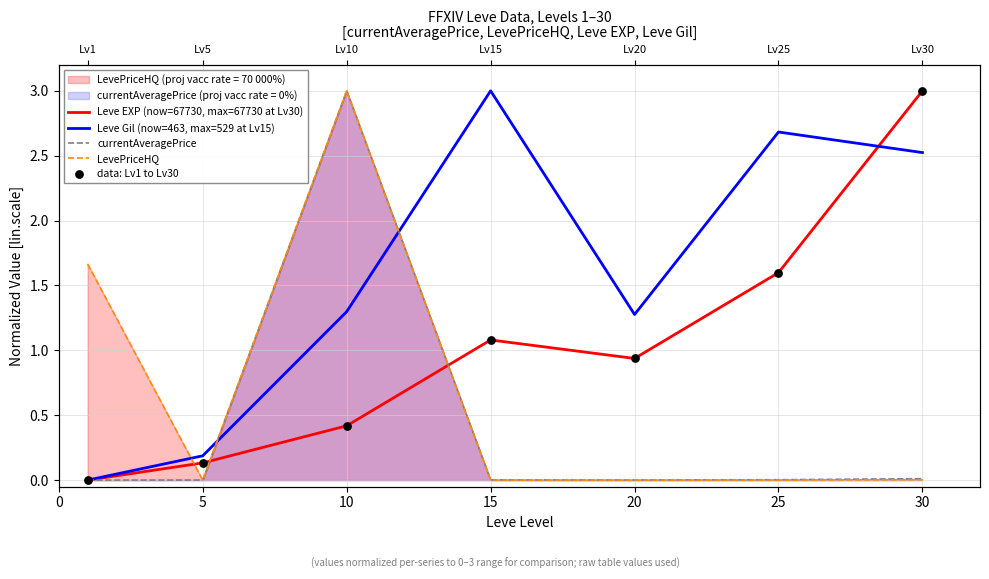

Which series reaches the maximum Y coordinate?

Leve EXP (now=67730, max=67730 at Lv30)